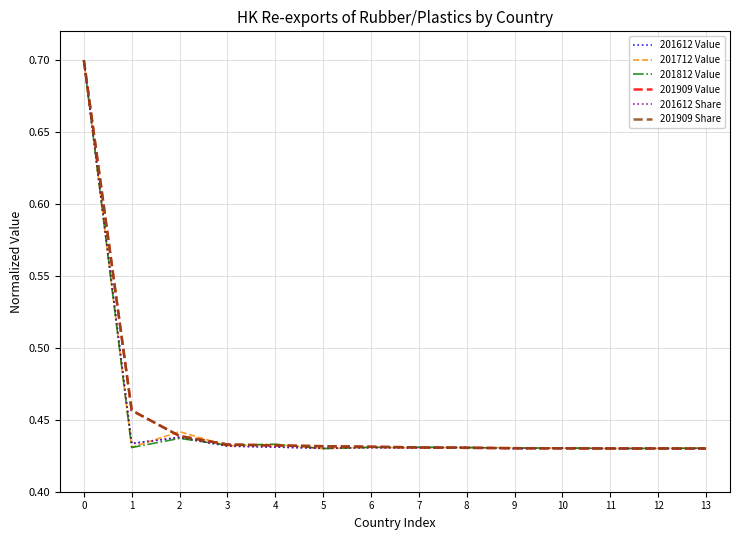

True or false: 201612 Value has a value of 0.2 at 3.

False